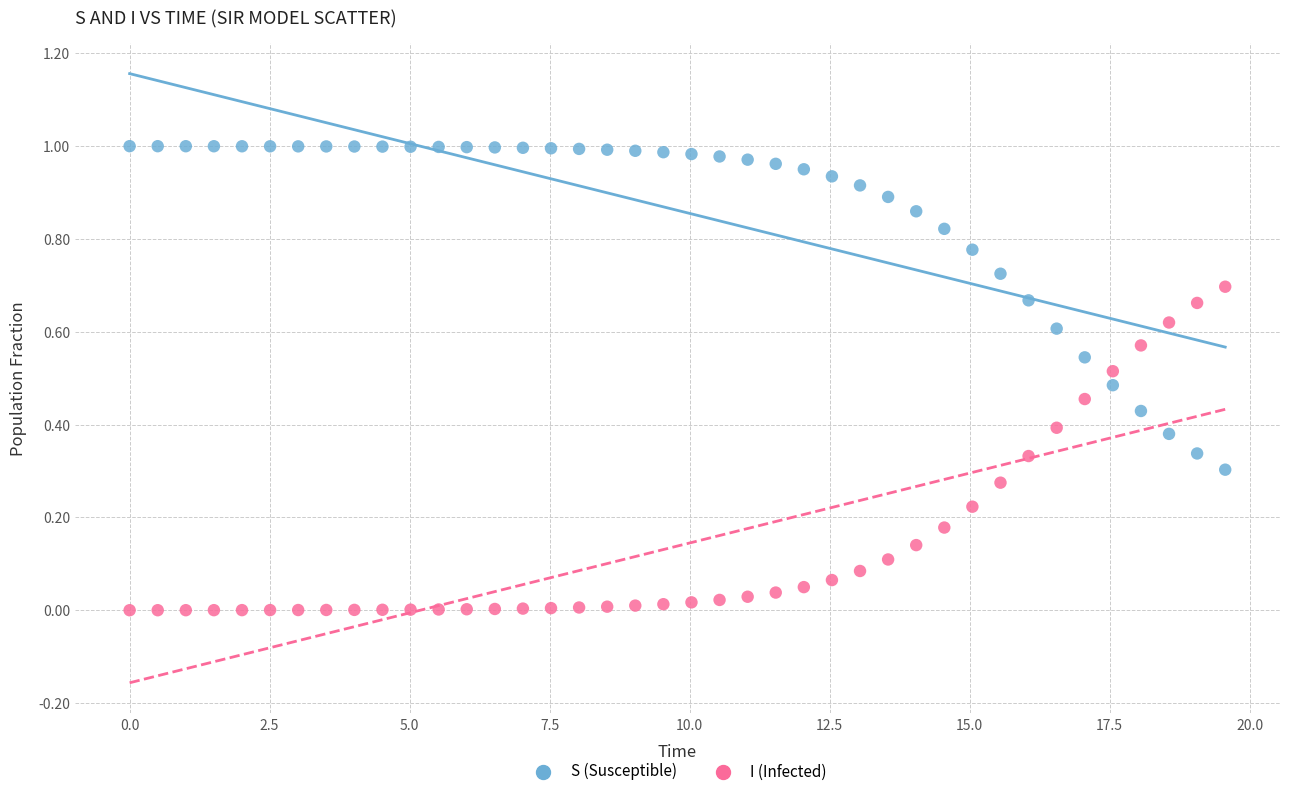

Which series reaches the maximum Y coordinate?

S (Susceptible)